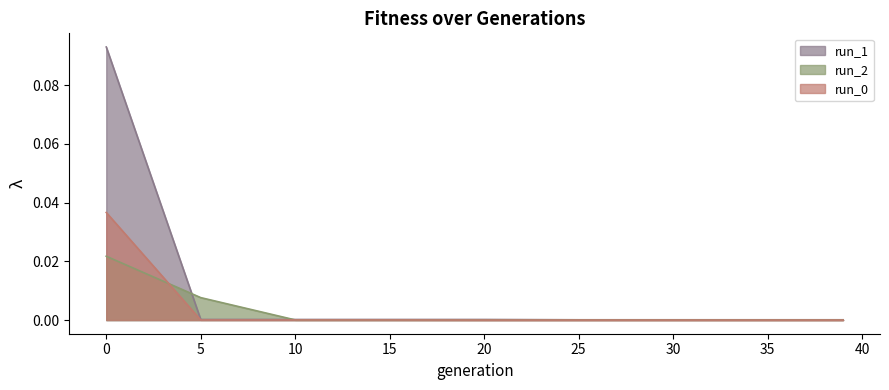

The run_0 series shows 0.0 at 10. True or false?

True